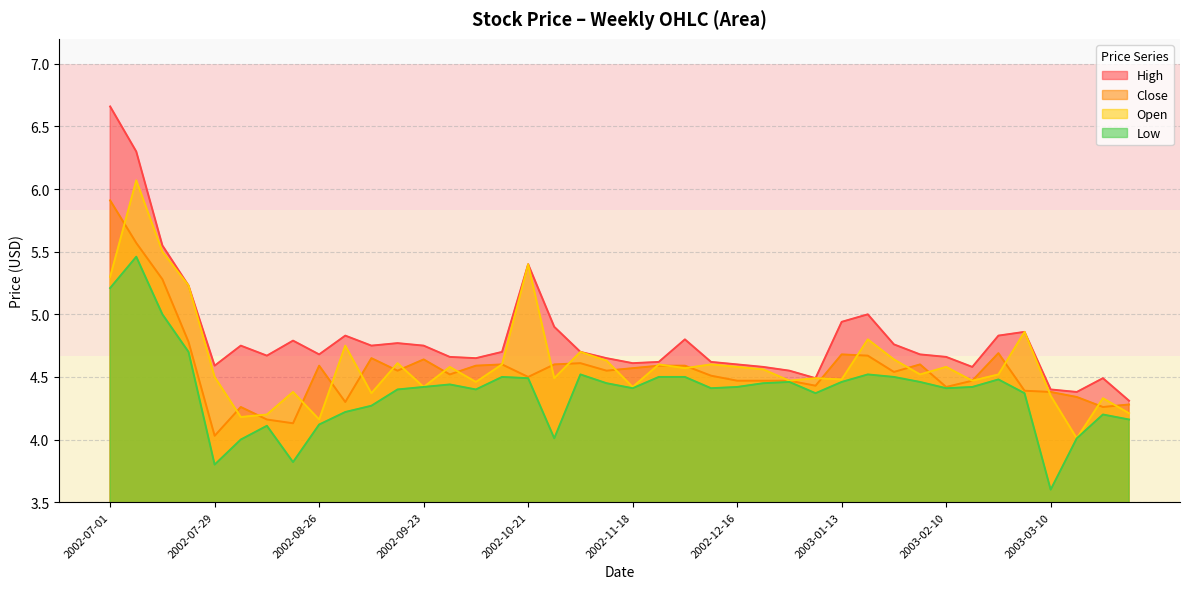

What is the label of the 32nd point from the right?

2002-08-26